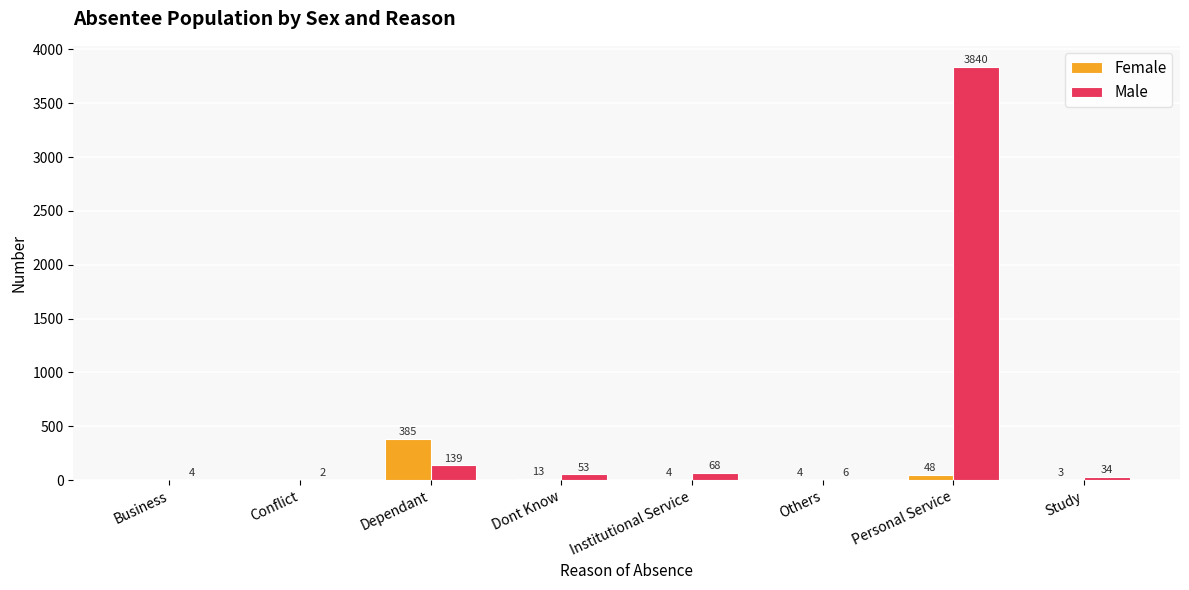

Is the value of Female at Dont Know greater than the value of Male at Institutional Service?

No